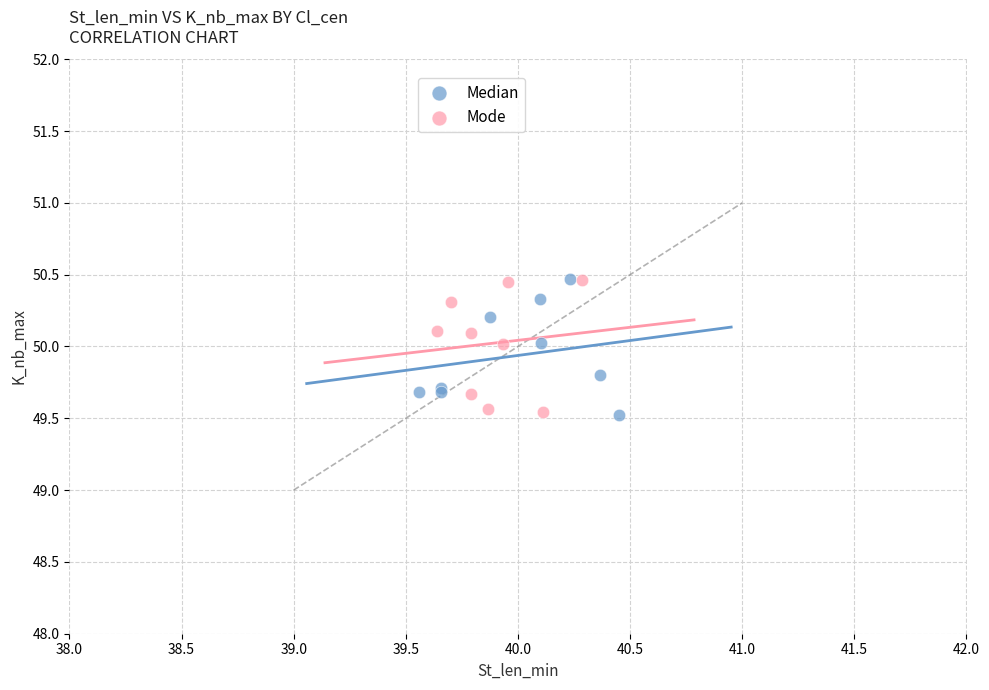

What are all the series names shown in the legend?

Median, Mode